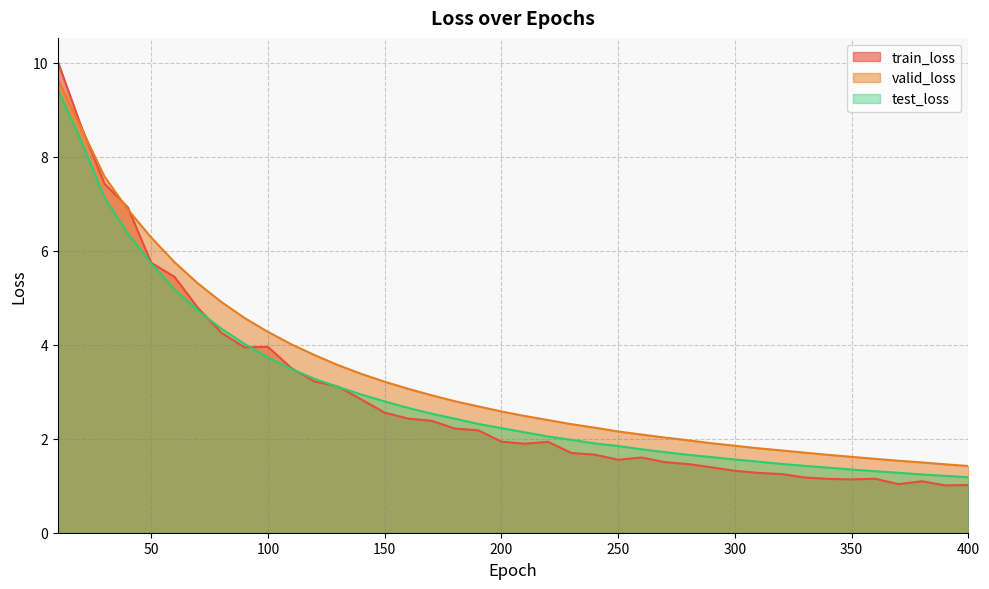

Rank the series by their maximum value, from highest to lowest.

train_loss, valid_loss, test_loss